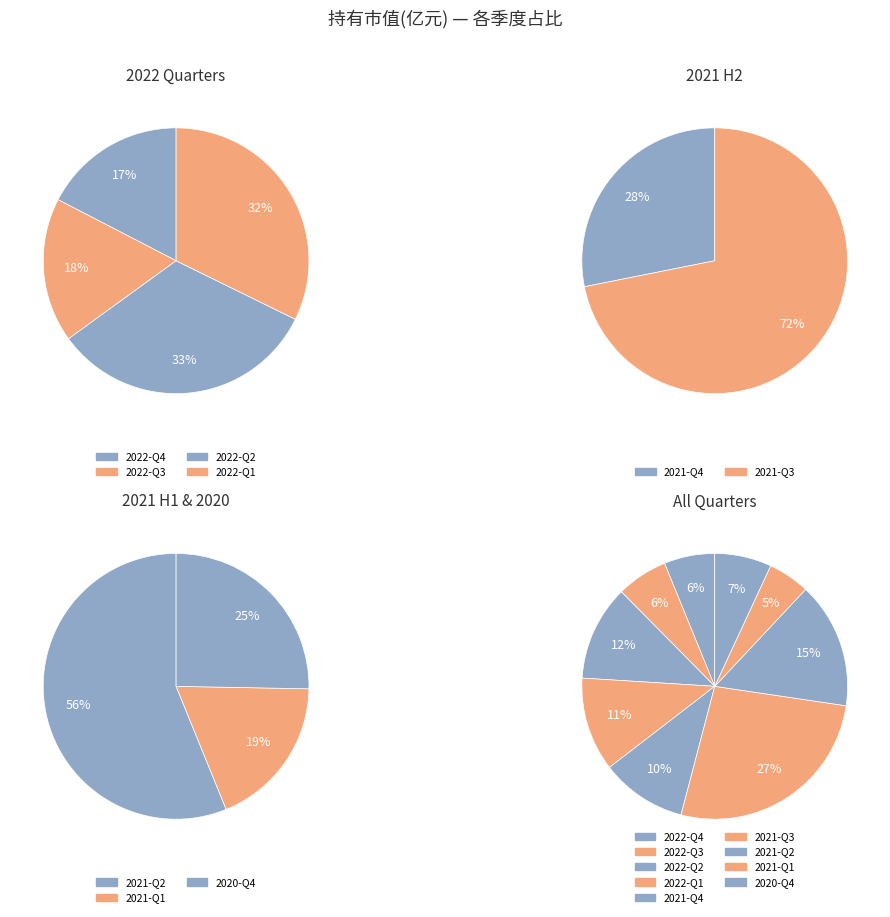

How many slices are in this pie chart?

9